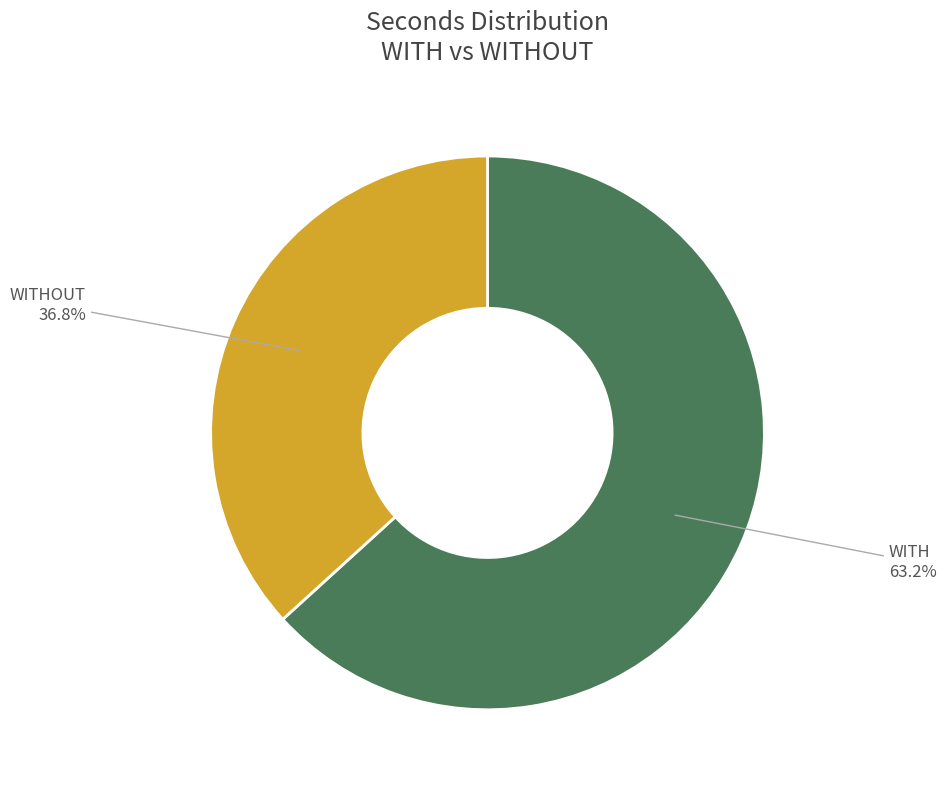

To the nearest percent, what is the difference between the largest and smallest slice percentages?

26%